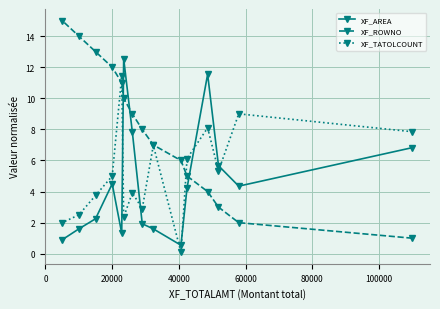

How many data points in XF_AREA are above 4?

8